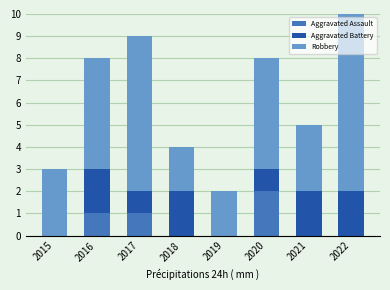

True or false: Aggravated Assault has a value of 1 at 2020.

False